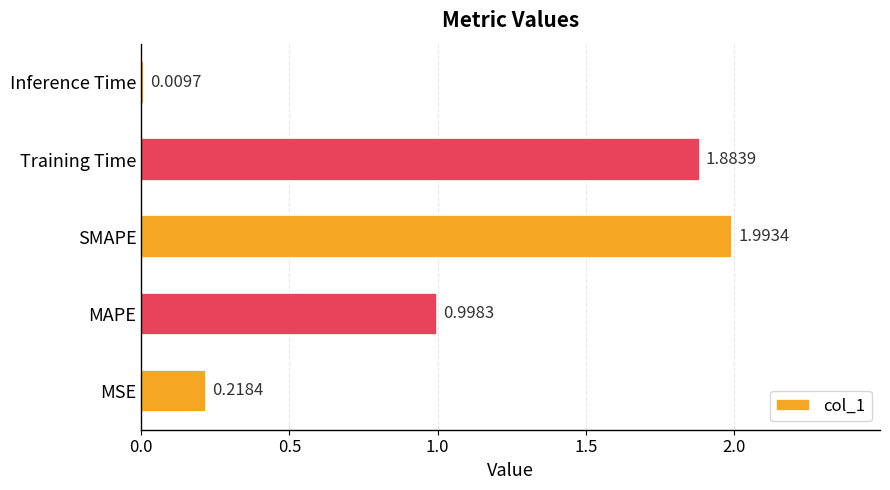

What is the difference between the maximum and minimum values?

2.0